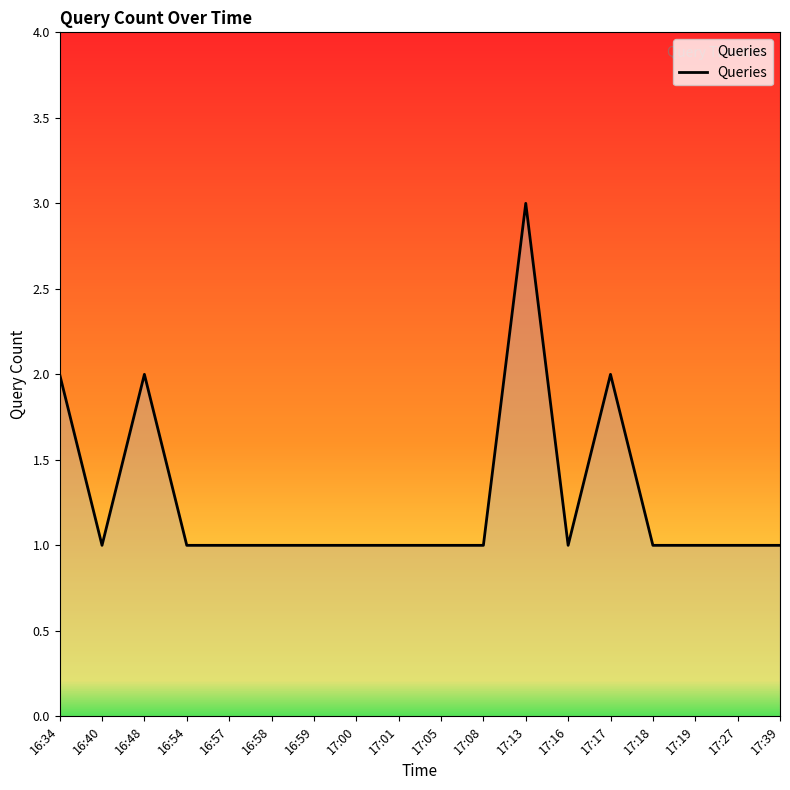

True or false: the data shows 0 at 16:54.

False